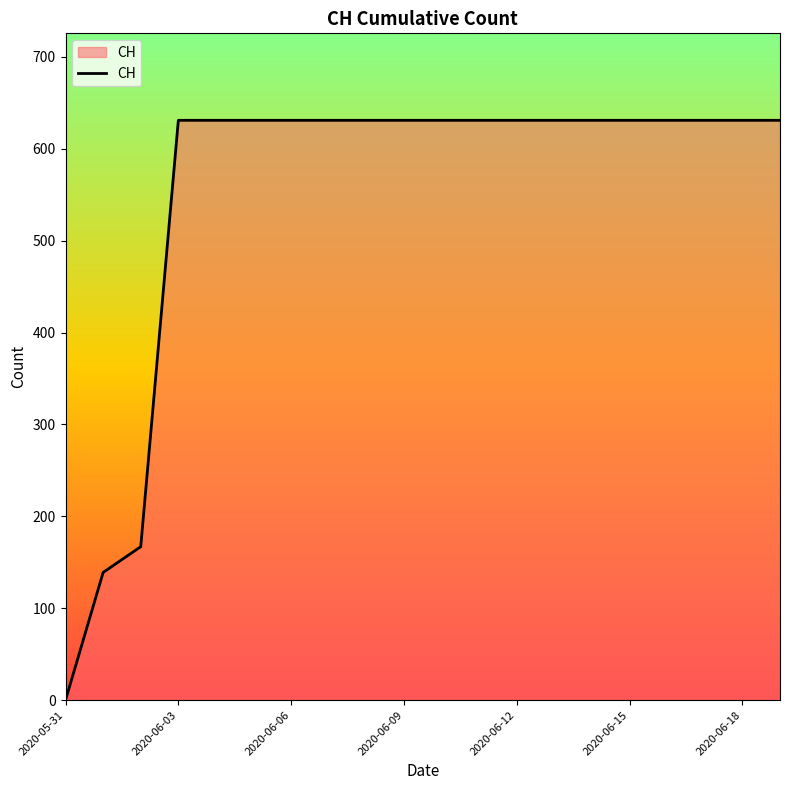

How many lines are shown in the chart?

1